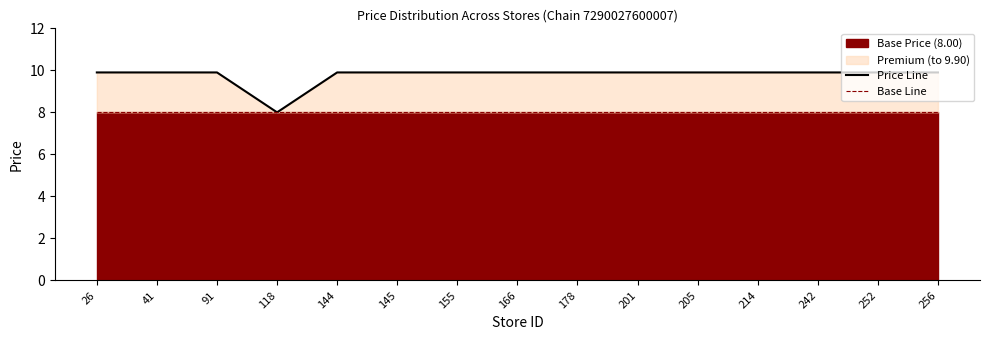

Does the chart display data point markers on the line(s)?

No